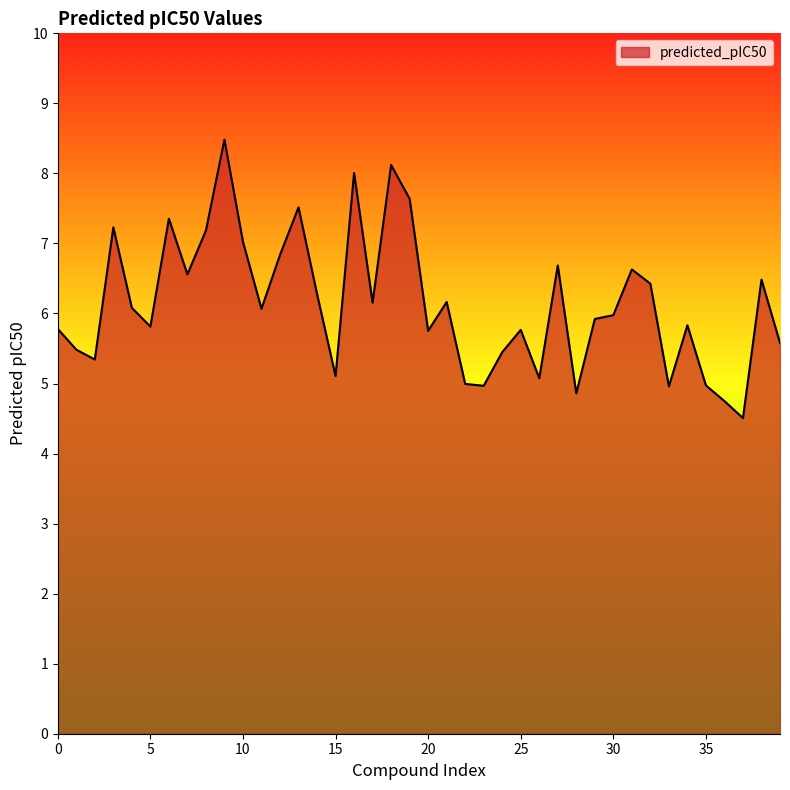

What is the difference between the maximum and minimum values?

4.0